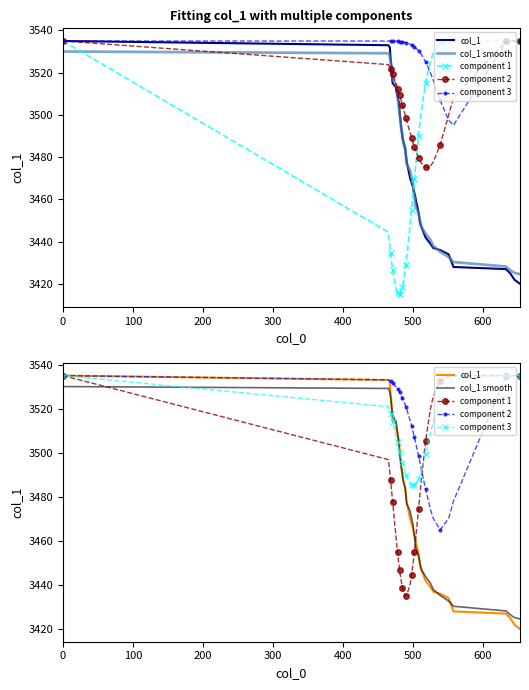

At how many categories does at least one series exceed 3501?

37